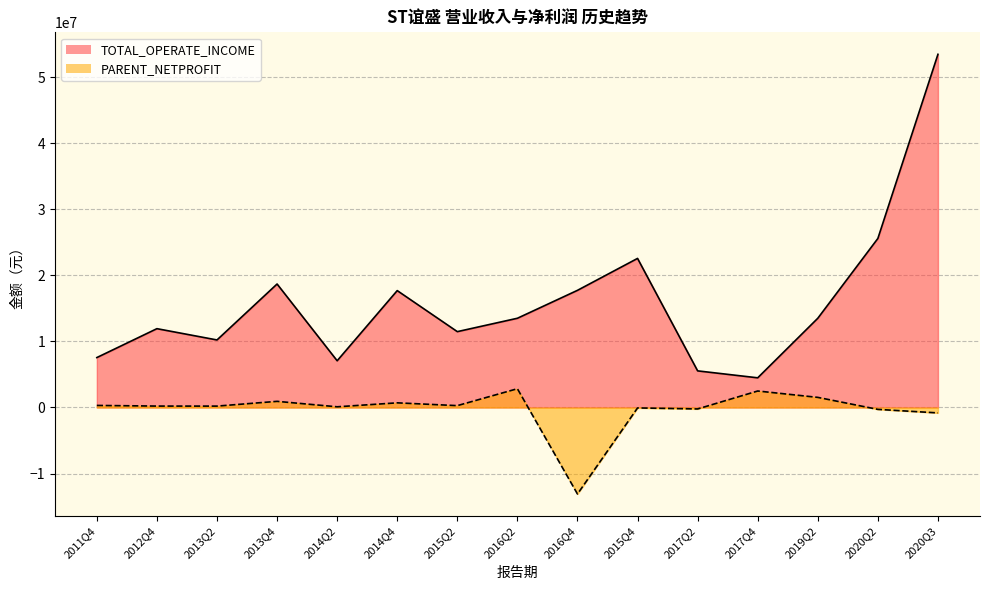

Is the value of TOTAL_OPERATE_INCOME at 2014Q2 greater than the value of PARENT_NETPROFIT at 2016Q4?

Yes